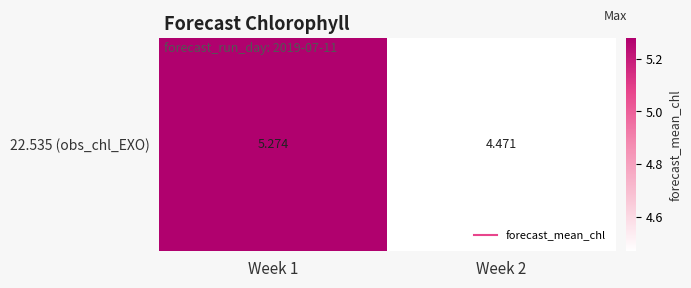

What is the difference between the values at Week 2 and Week 1?

0.8